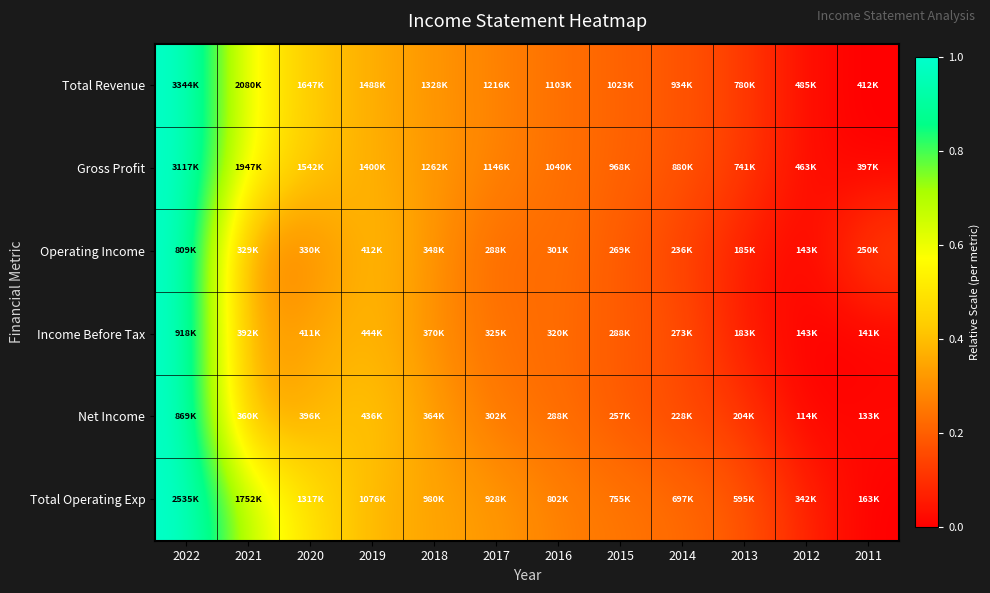

Reading left to right, extract all data points from this chart.

Total Revenue: 2022=1.0	2021=0.6	2020=0.4	2019=0.4	2018=0.3	2017=0.3	2016=0.2	2015=0.2	2014=0.2	2013=0.1	2012=0.0	2011=0.0
Gross Profit: 2022=1.0	2021=0.6	2020=0.4	2019=0.4	2018=0.3	2017=0.3	2016=0.2	2015=0.2	2014=0.2	2013=0.1	2012=0.0	2011=0.0
Operating Income: 2022=1.0	2021=0.3	2020=0.3	2019=0.4	2018=0.3	2017=0.2	2016=0.2	2015=0.2	2014=0.1	2013=0.1	2012=0.0	2011=0.2
Income Before Tax: 2022=1.0	2021=0.3	2020=0.3	2019=0.4	2018=0.3	2017=0.2	2016=0.2	2015=0.2	2014=0.2	2013=0.1	2012=0.0	2011=0.0
Net Income: 2022=1.0	2021=0.3	2020=0.4	2019=0.4	2018=0.3	2017=0.2	2016=0.2	2015=0.2	2014=0.1	2013=0.1	2012=0.0	2011=0.0
Total Operating Exp: 2022=1.0	2021=0.7	2020=0.5	2019=0.4	2018=0.3	2017=0.3	2016=0.3	2015=0.2	2014=0.2	2013=0.2	2012=0.1	2011=0.0